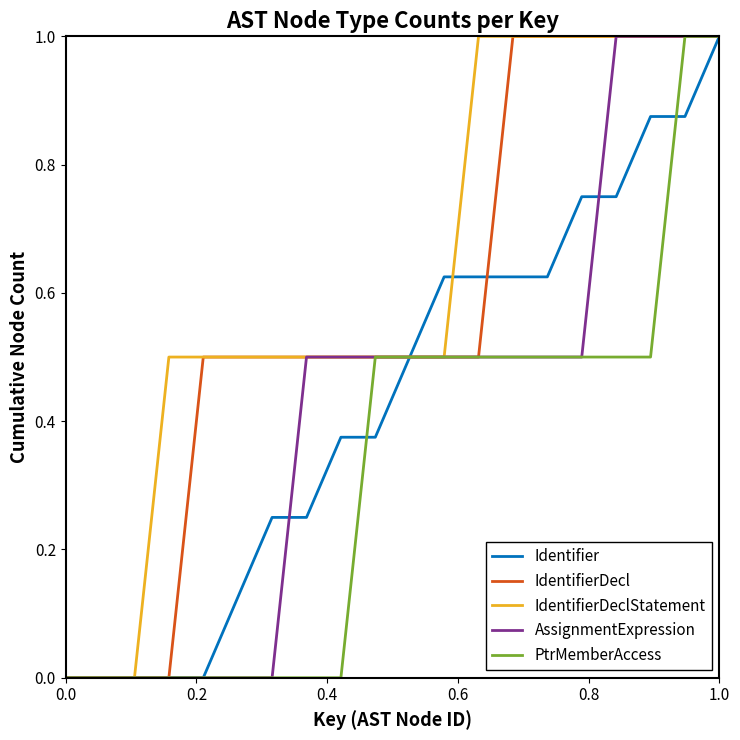

What is the maximum value shown in the chart?

1.0